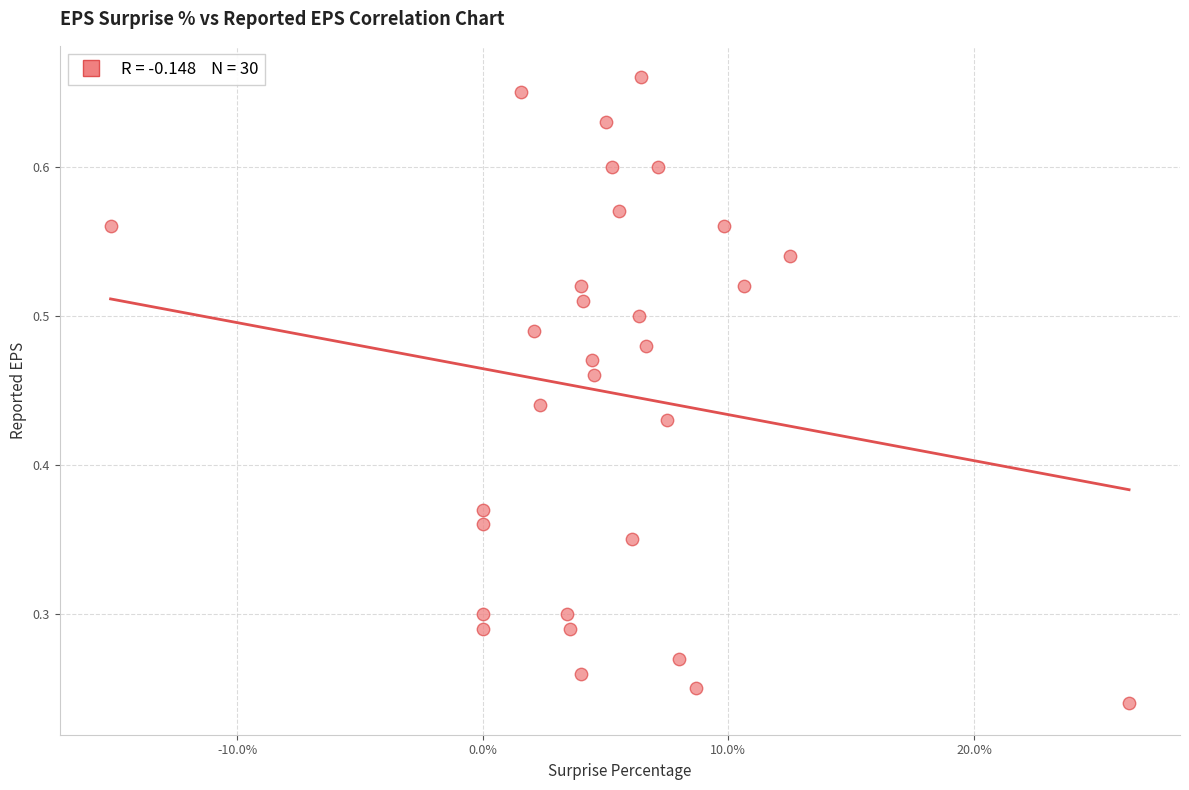

What is the range of X values (max minus min)?

41.5